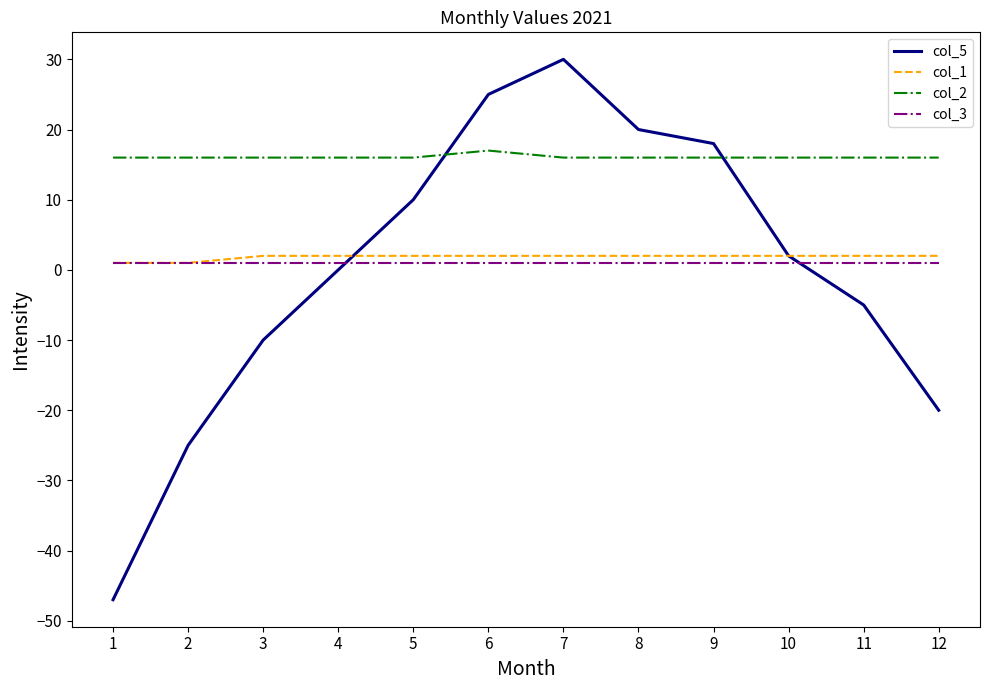

True or false: col_2 has a value of 17 at 6.

True